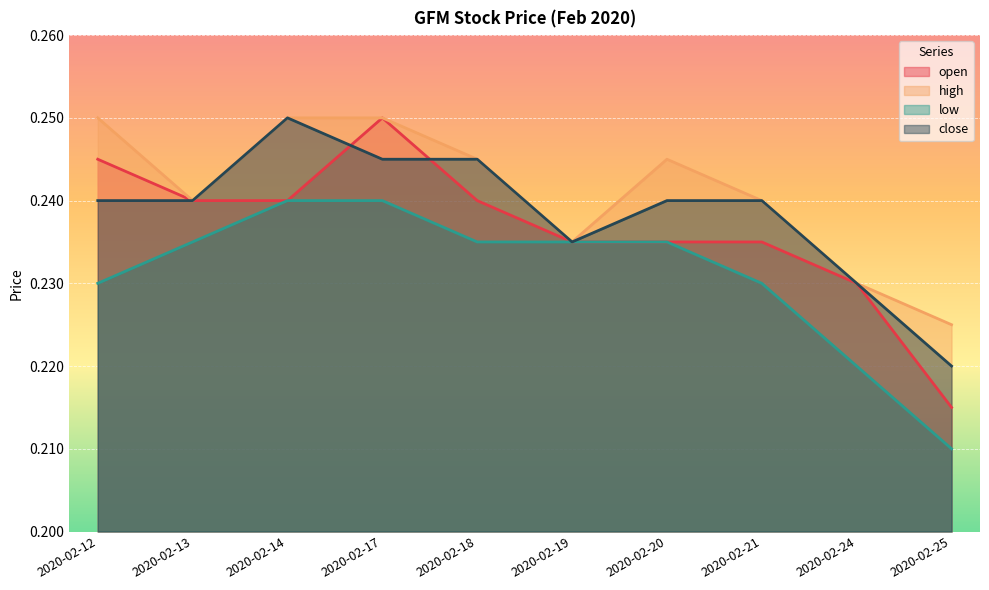

List the labels in order of low value, largest first.

2020-02-14, 2020-02-17, 2020-02-13, 2020-02-18, 2020-02-19, 2020-02-20, 2020-02-12, 2020-02-21, 2020-02-24, 2020-02-25